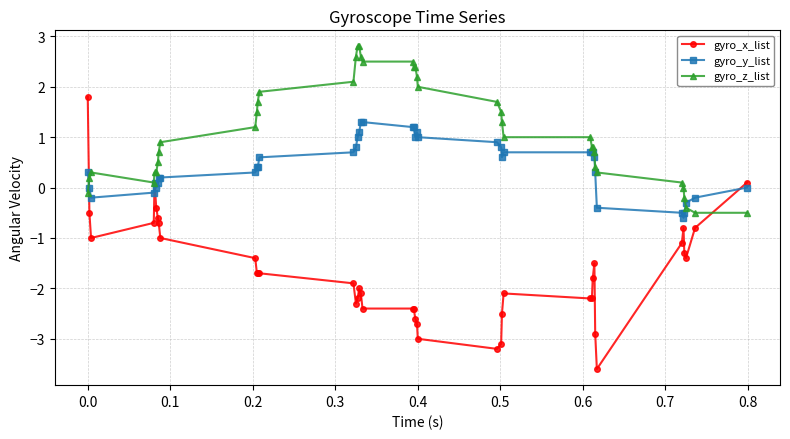

What is the smallest value displayed?

-3.6